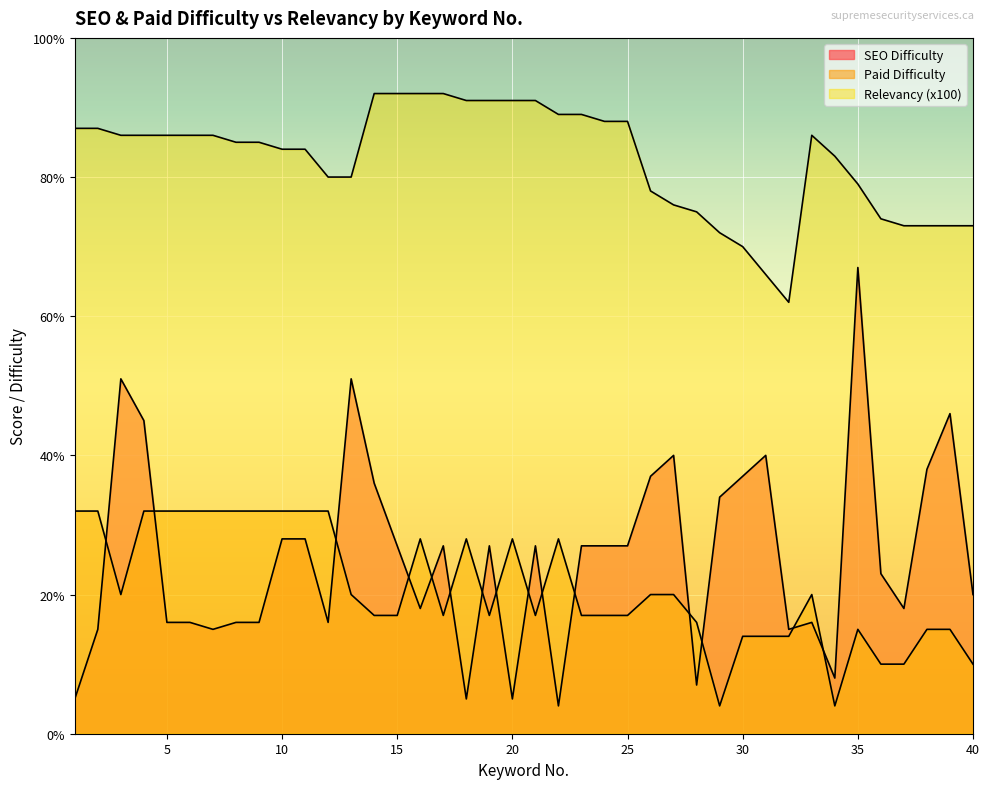

How many values in the SEO Difficulty series exceed 27?

14